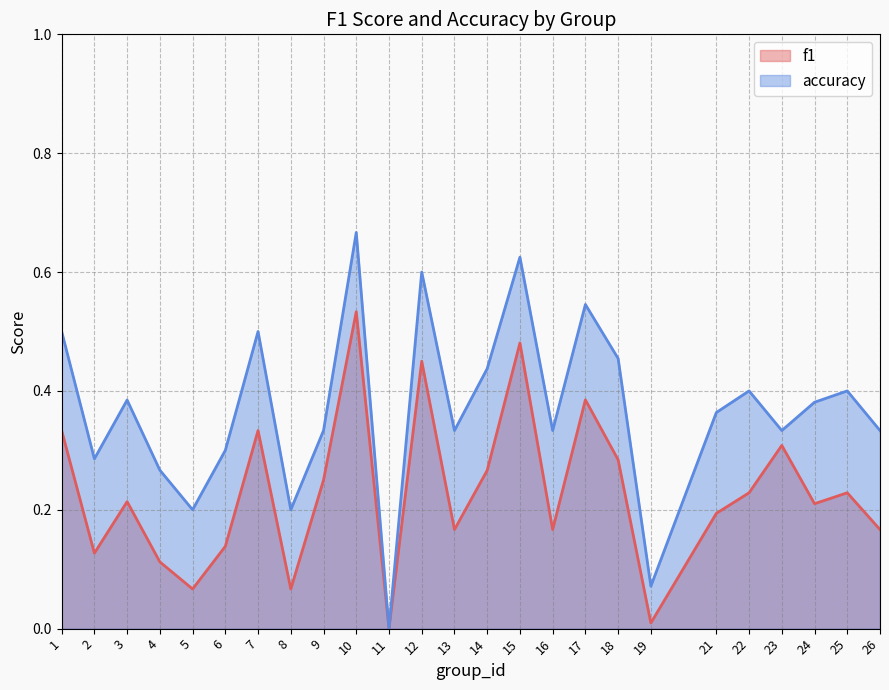

True or false: accuracy and f1 cross at least once.

False